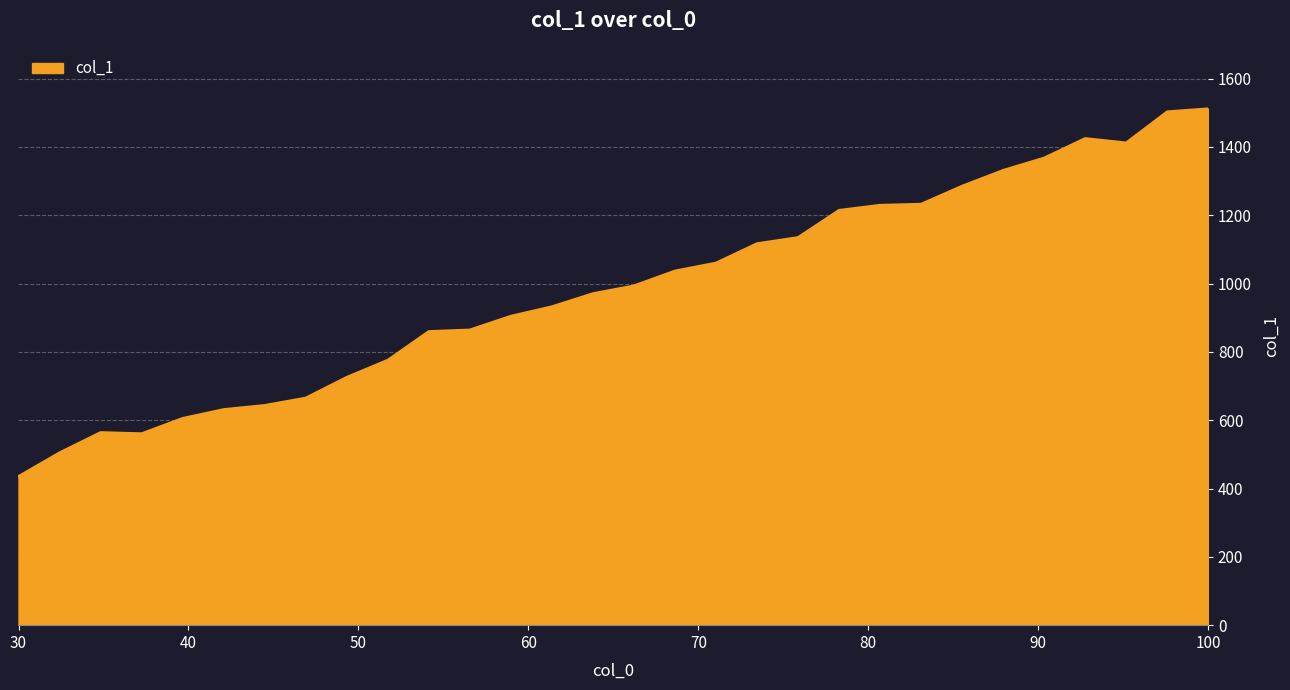

What is the greatest value displayed?

1512.8